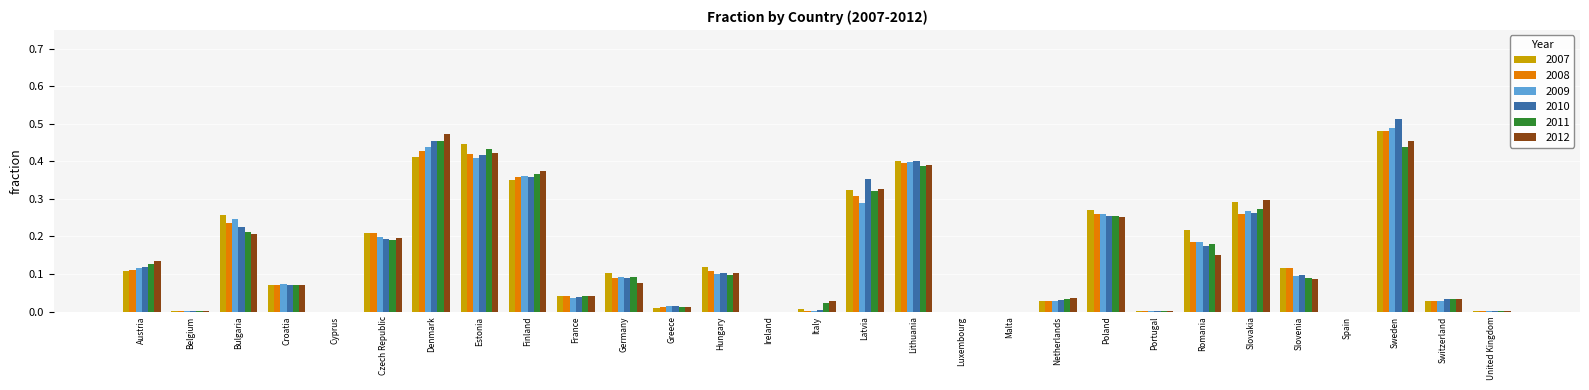

What are all the series names shown in the legend?

2007, 2008, 2009, 2010, 2011, 2012